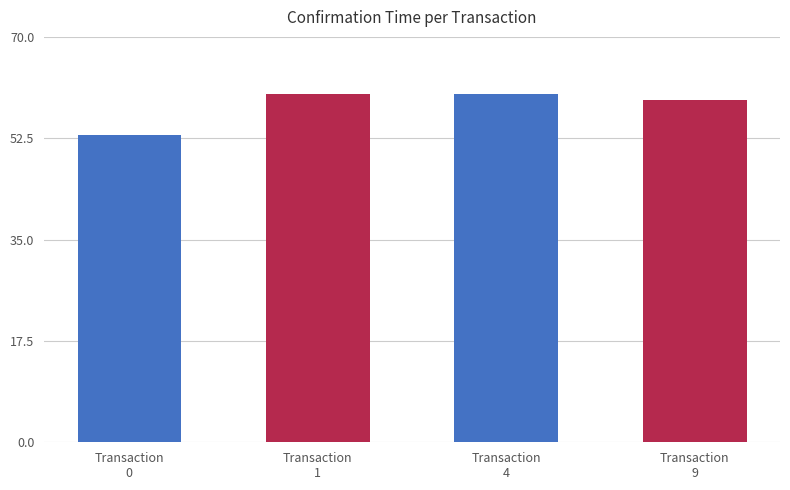

Are the bars horizontal?

No